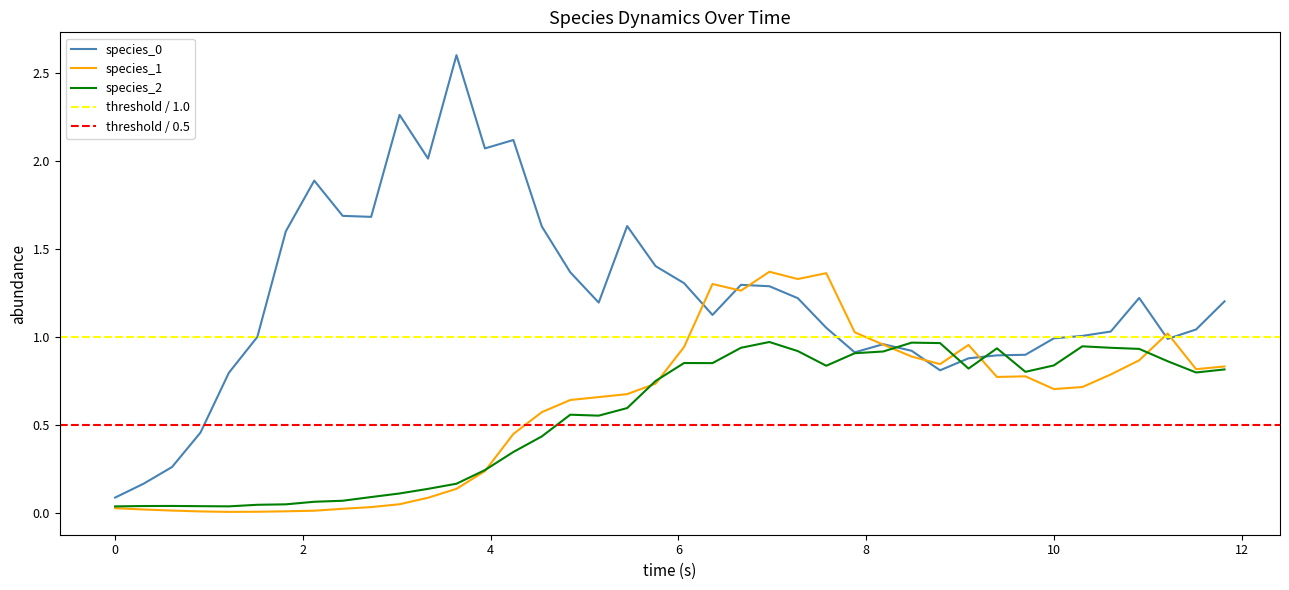

The value of species_2 at 39 is 1.5. True or false?

False